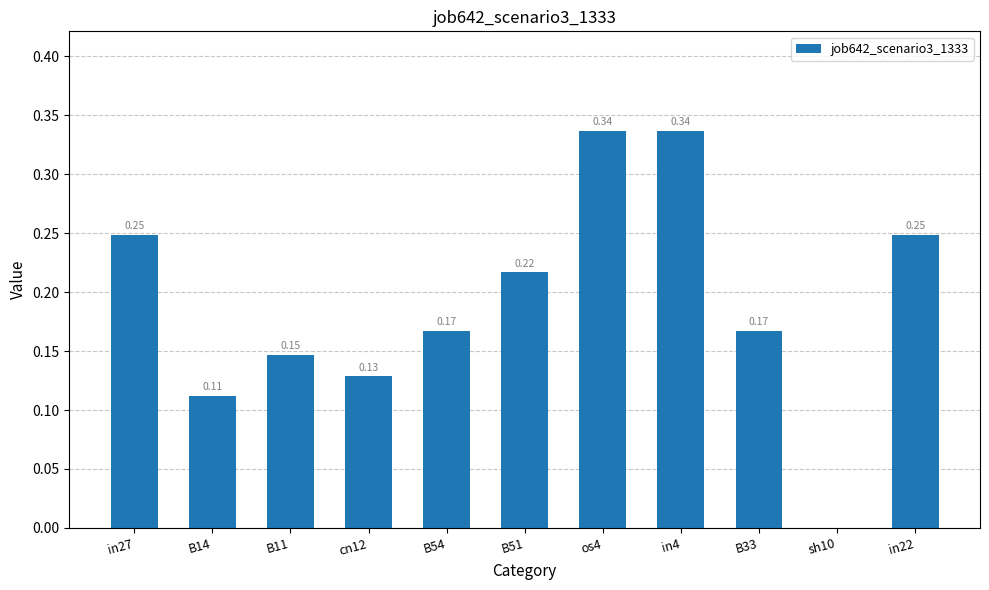

Which has a higher value, os4 or B14?

os4